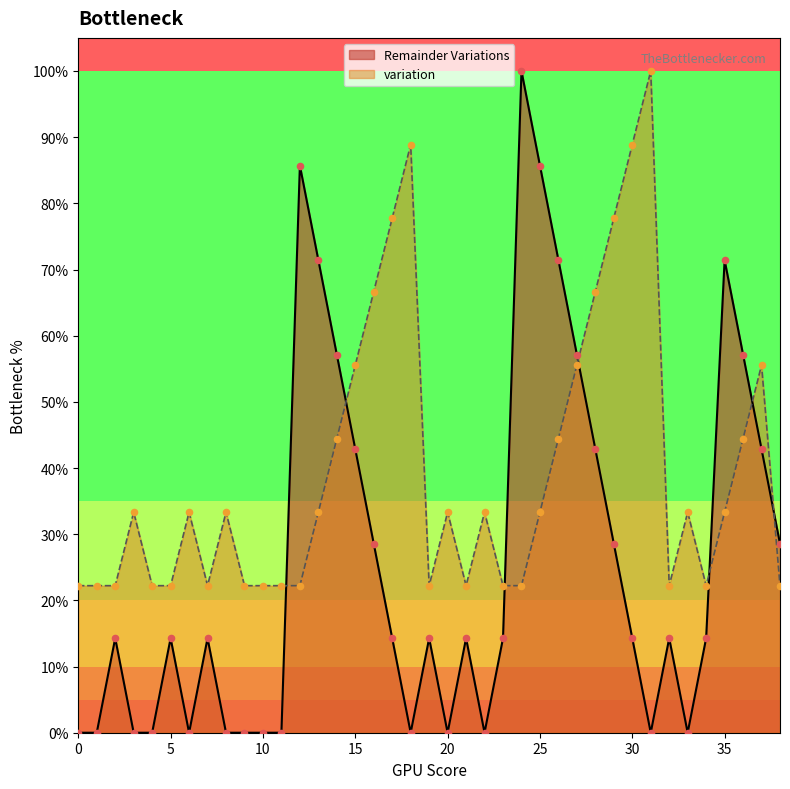

Which series has the largest Y range (max minus min)?

Remainder Variations